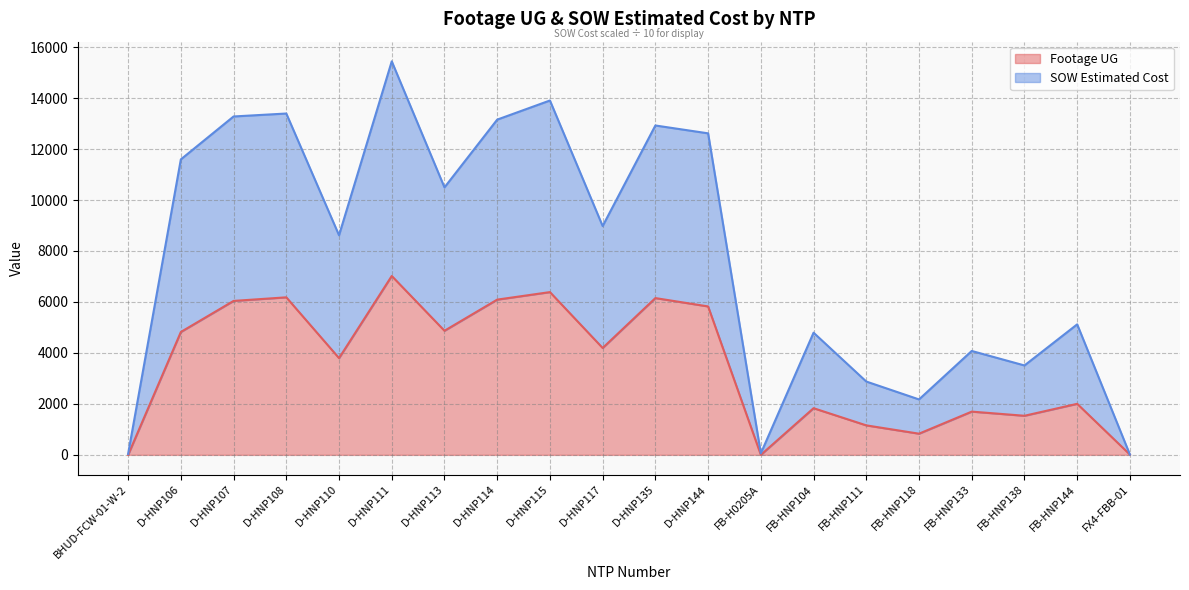

At which category does SOW Estimated Cost reach its first local valley?

D-HNP110